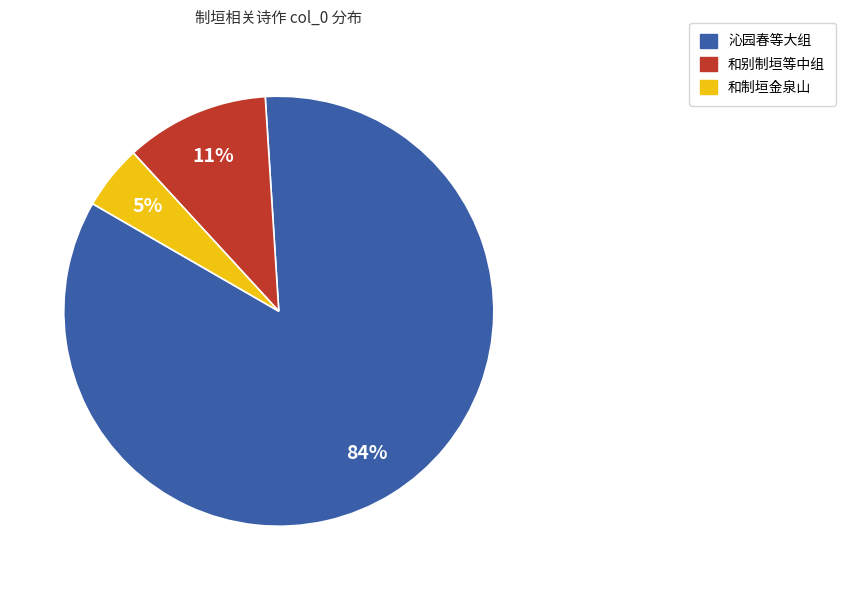

To the nearest percent, what is the average slice percentage?

33%